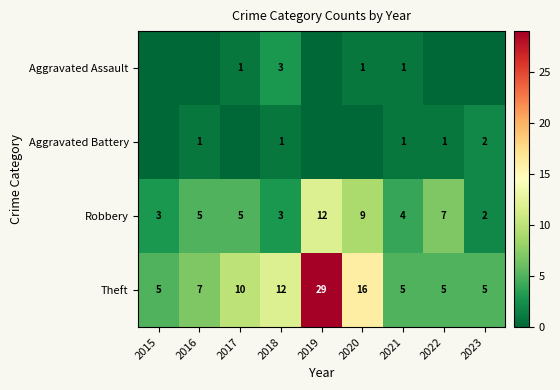

What is the difference between the maximum and minimum values in the Theft series?

24